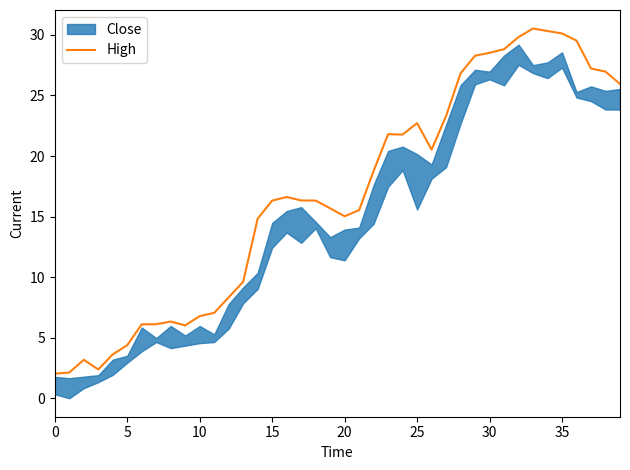

What is the lowest value of the High series?

2.0